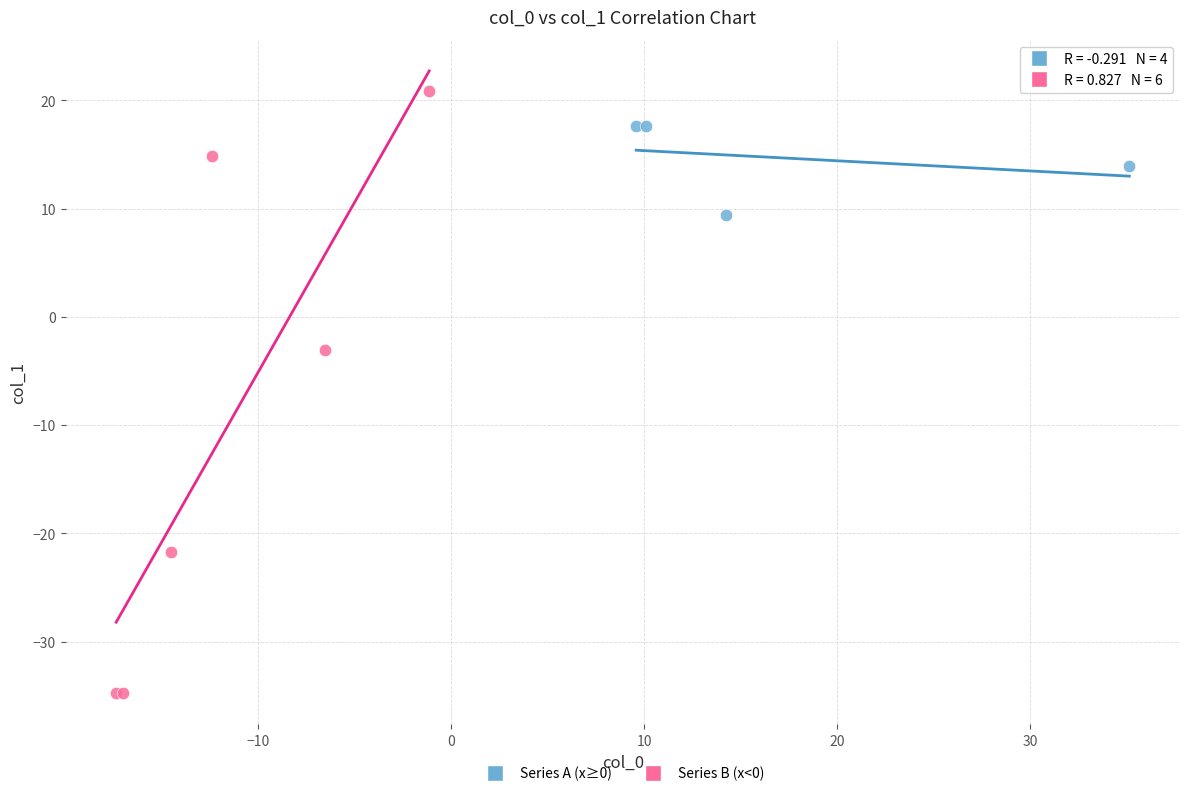

Which series contains the lowest Y value?

Series B (x<0)